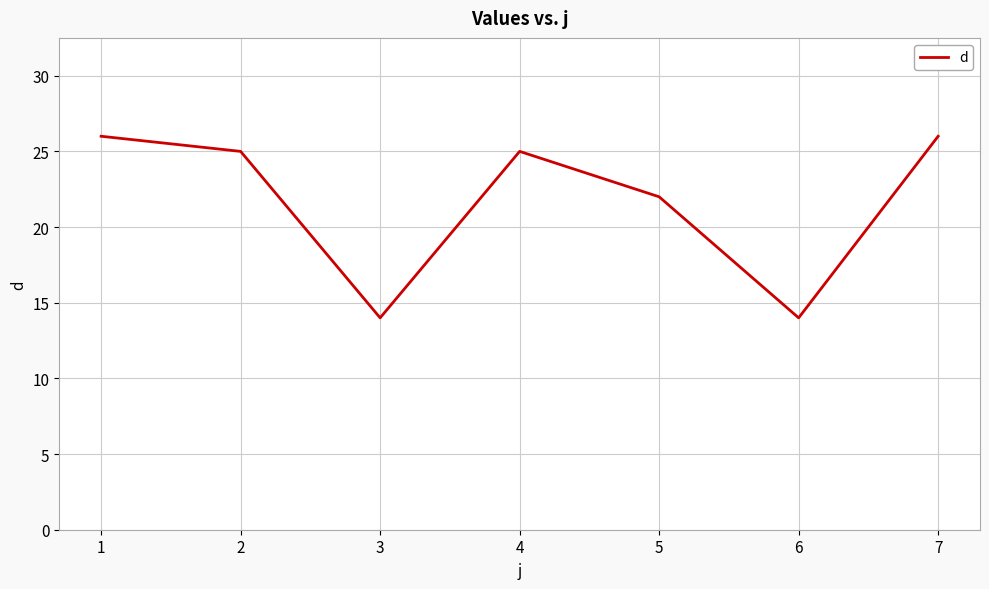

What is the maximum value shown in the chart?

26